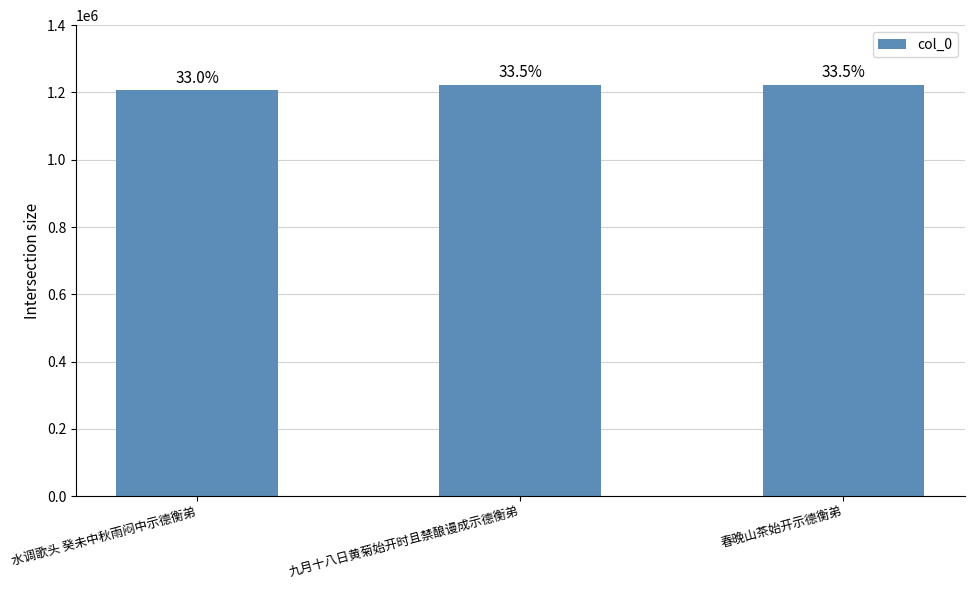

Does the chart contain stacked bars?

No